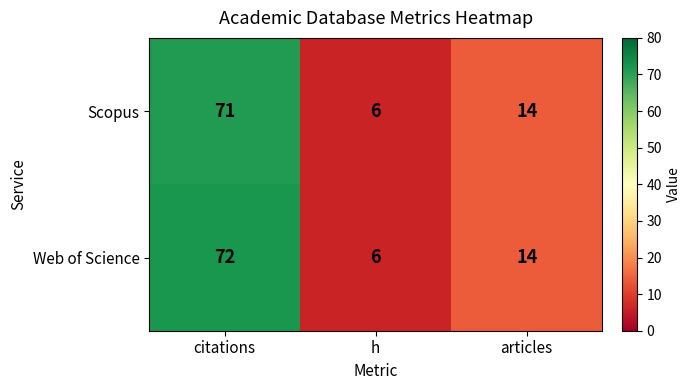

Reading left to right, extract all data points from this chart.

Scopus: citations=71	h=6	articles=14
Web of Science: citations=72	h=6	articles=14